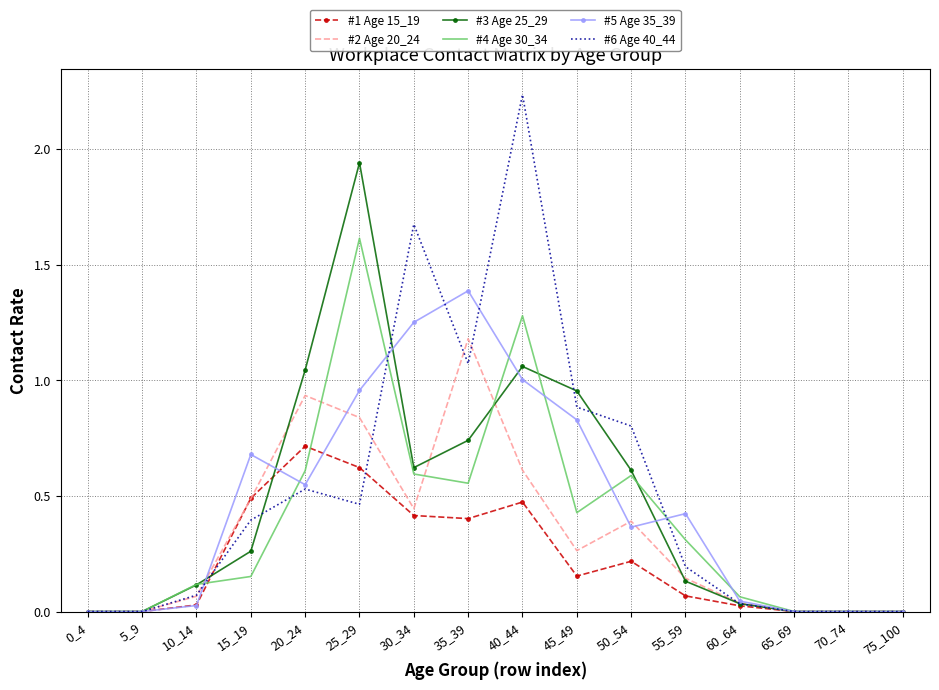

Which series has the largest total across all categories?

#6 Age 40_44